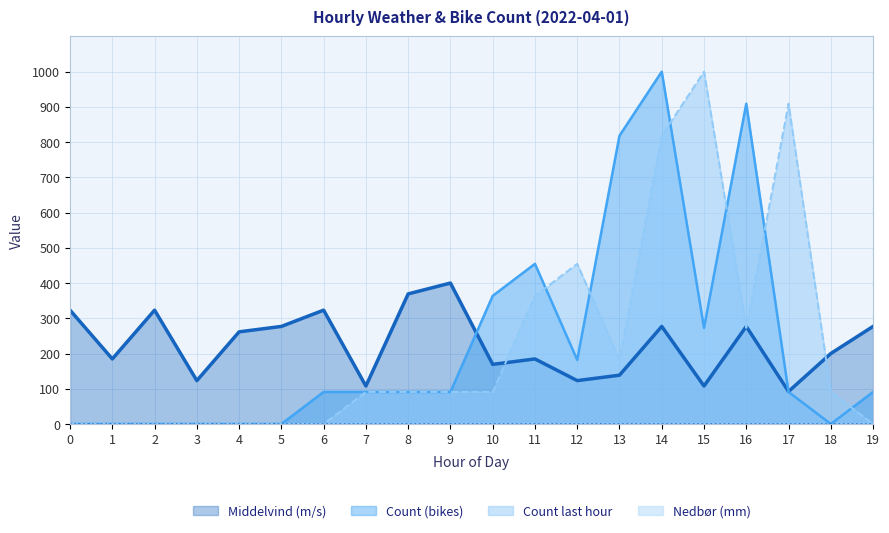

At which category is the sum across all series the highest?

14